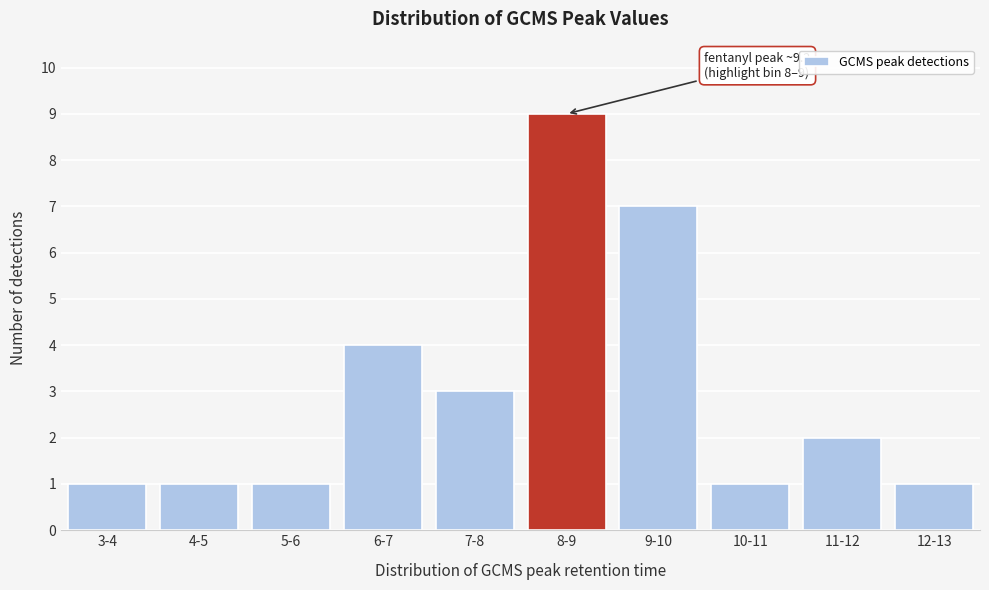

Reading left to right, transcribe all the data shown in this chart.

3-4=1	4-5=1	5-6=1	6-7=4	7-8=3	8-9=9	9-10=7	10-11=1	11-12=2	12-13=1